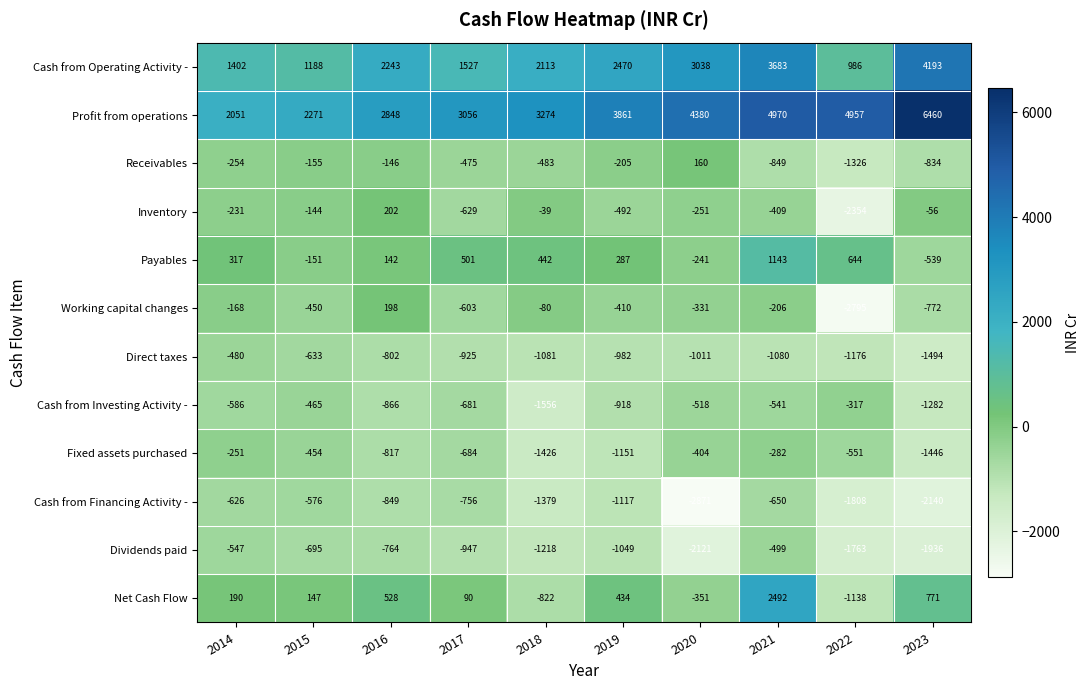

Which series has the largest range (max minus min)?

Profit from operations